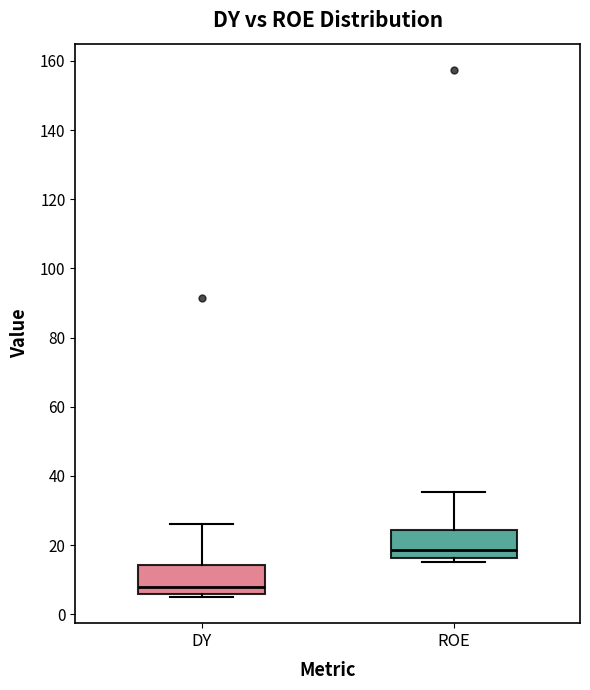

Where does the upper whisker of the box for DY end on the y-axis? The values are not printed on the chart, so give them approximately, as read against the axis.

26